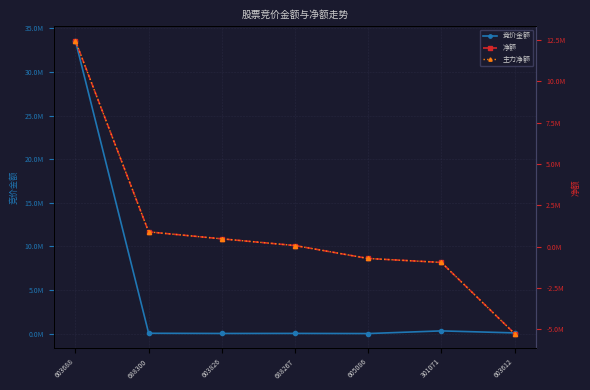

What is the difference between the maximum and minimum values in the 竞价金额 series?

33532592